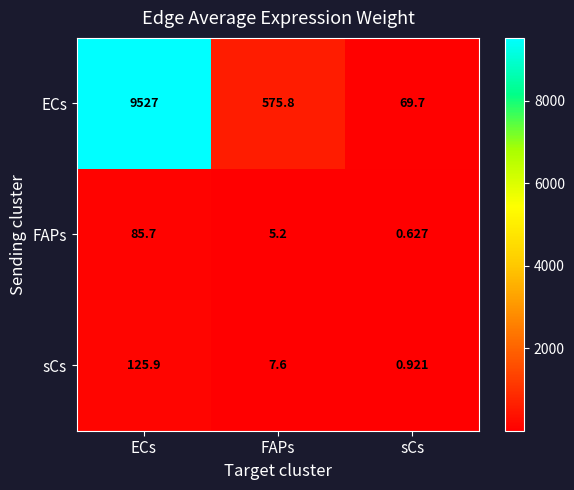

Which category has the highest value across all series?

ECs